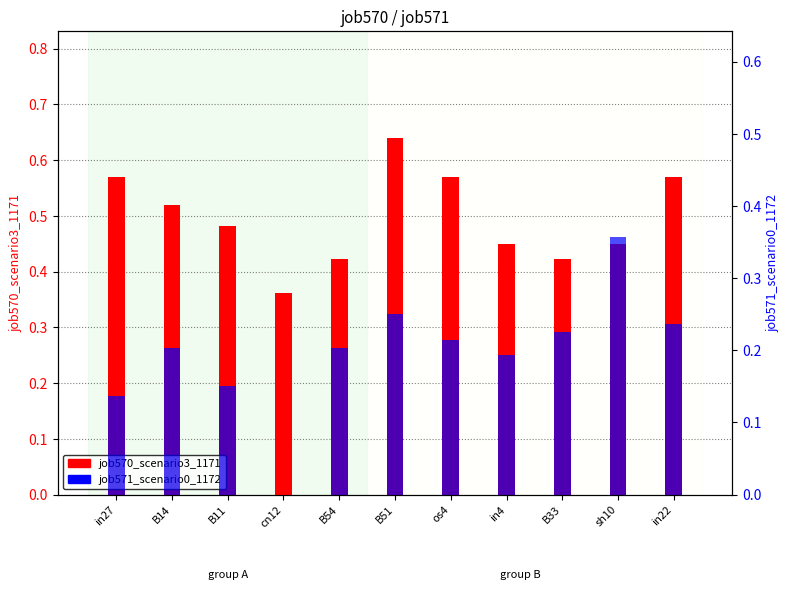

Which series has the widest spread of values?

job571_scenario0_1172